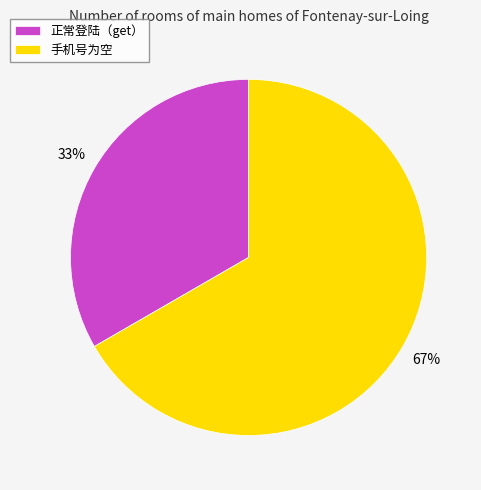

To the nearest percent, what is the average slice percentage?

50%